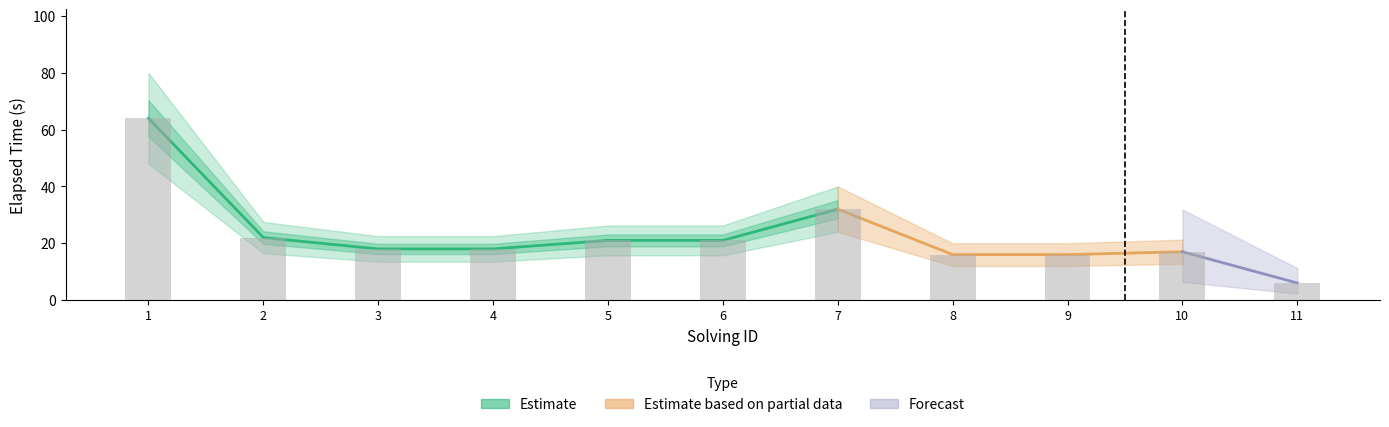

What is the difference between the second highest and second lowest values?

16